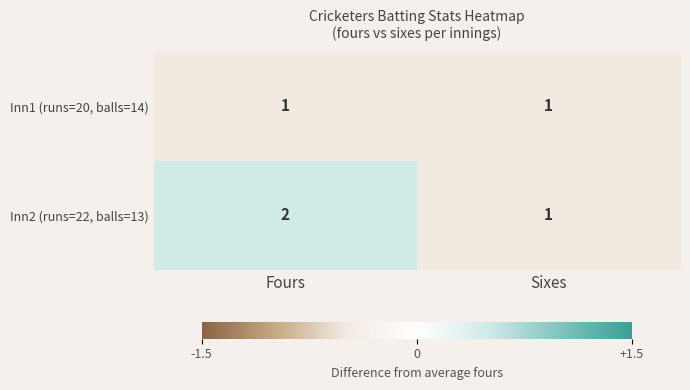

Rank the series by their average value, from highest to lowest.

Inn2 (runs=22, balls=13), Inn1 (runs=20, balls=14)